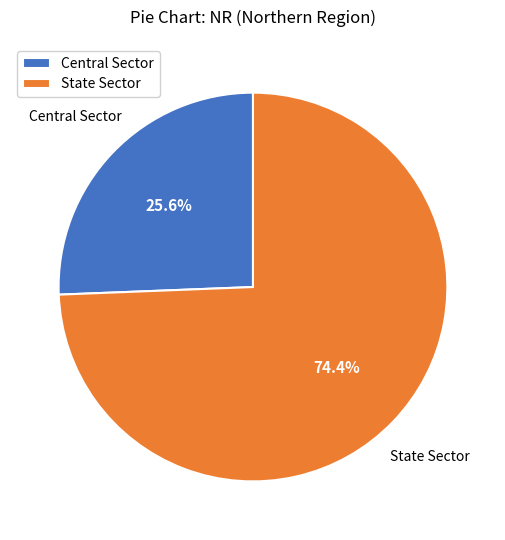

To the nearest percent, what is the difference between the Central Sector and State Sector slice percentages?

49%